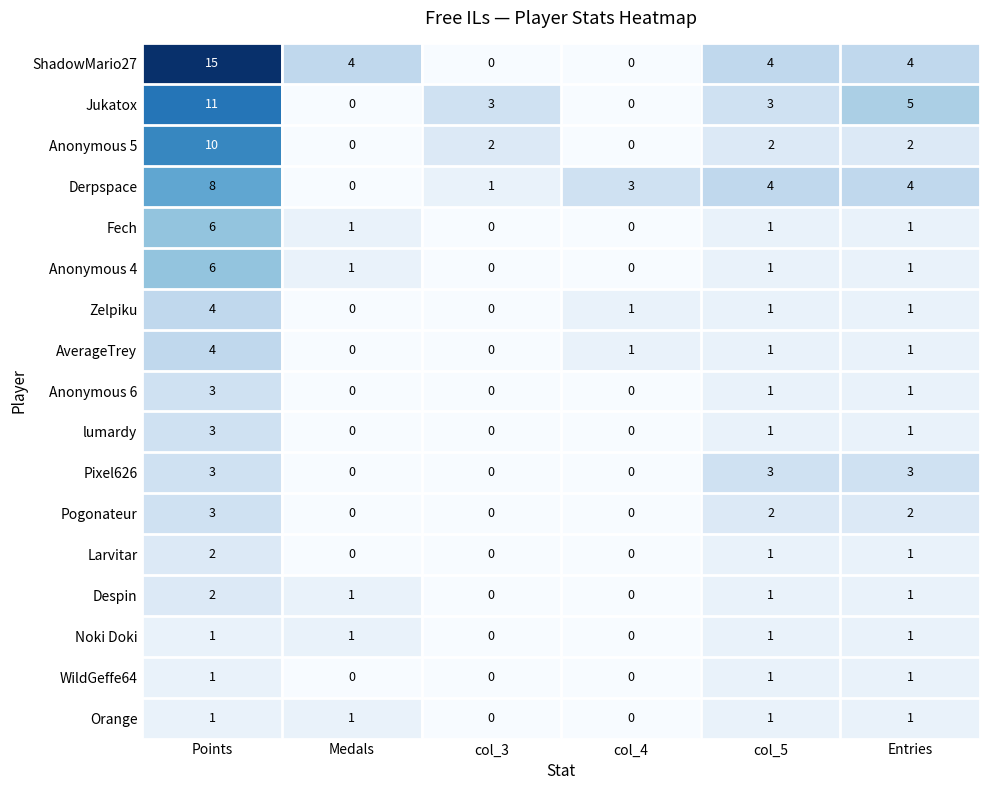

Count the number of data series in this chart.

17